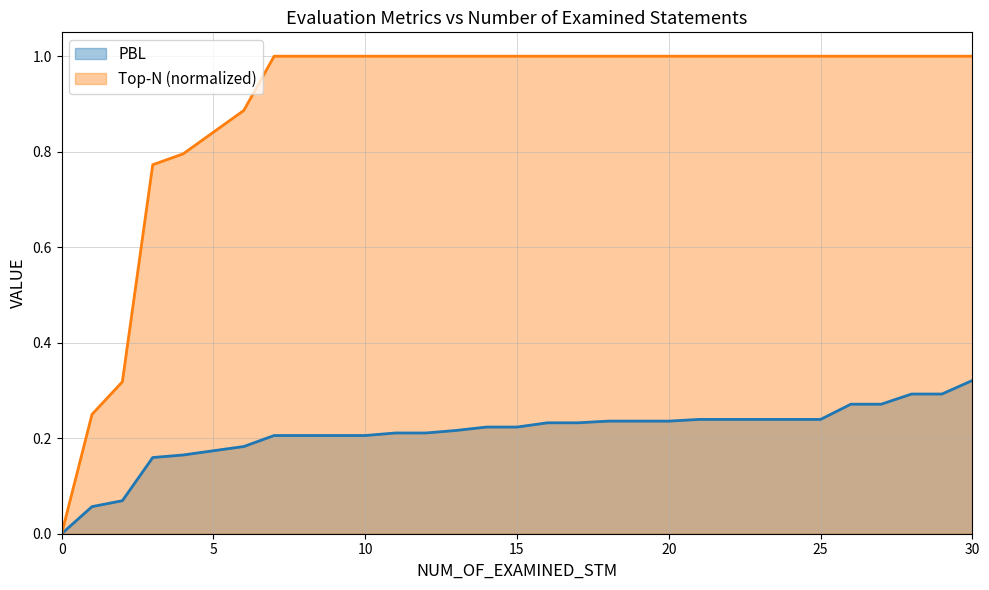

True or false: Top-N has a value of 1.0 at 29.

True